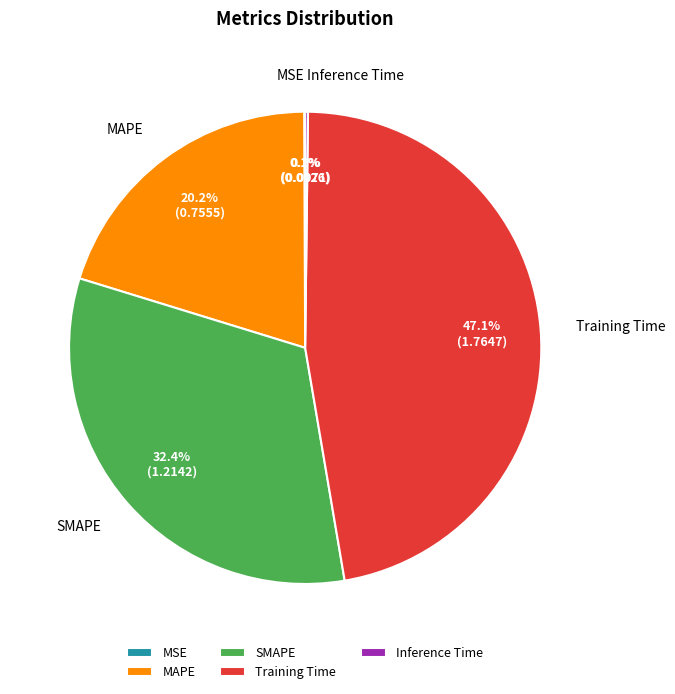

Is Training Time the majority of the pie?

No